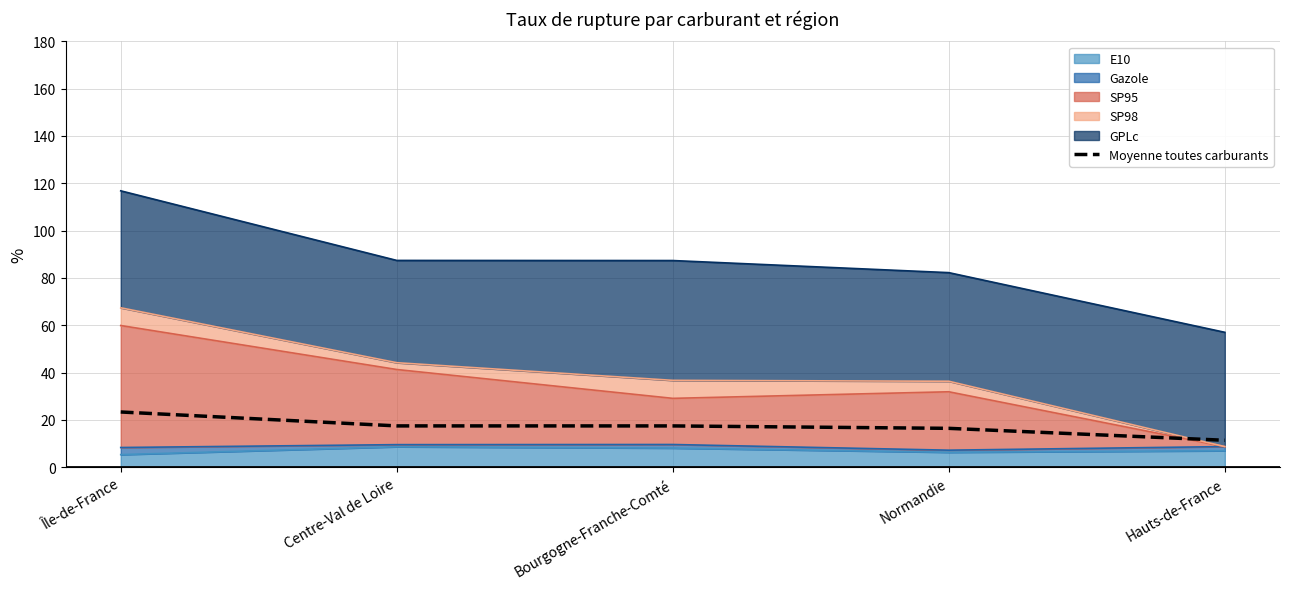

Between Hauts-de-France and Normandie, which is larger?

Normandie